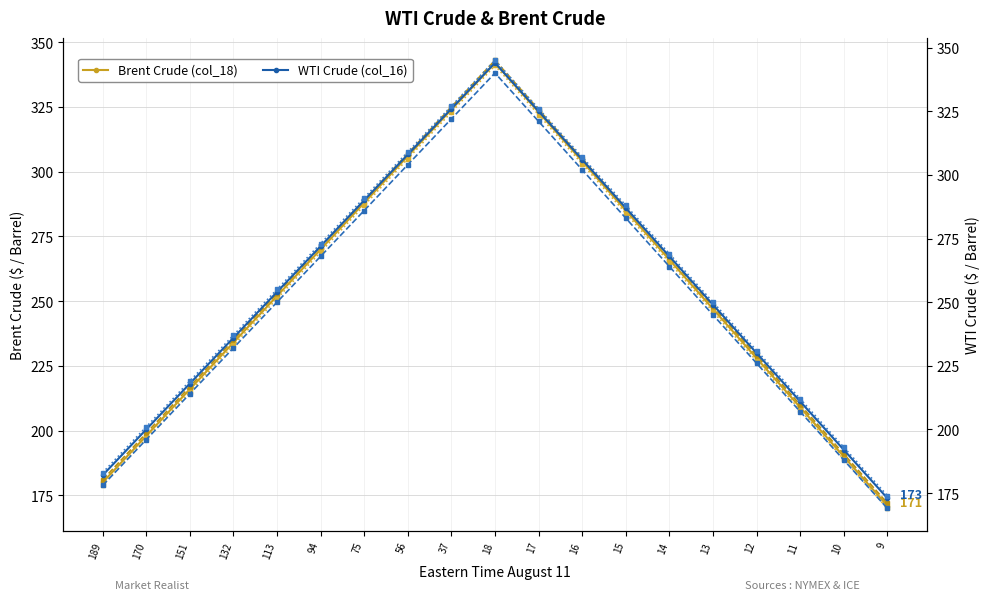

List the labels in order of col_19 value, largest first.

18, 37, 17, 56, 16, 75, 15, 94, 14, 113, 13, 132, 12, 151, 11, 170, 10, 189, 9